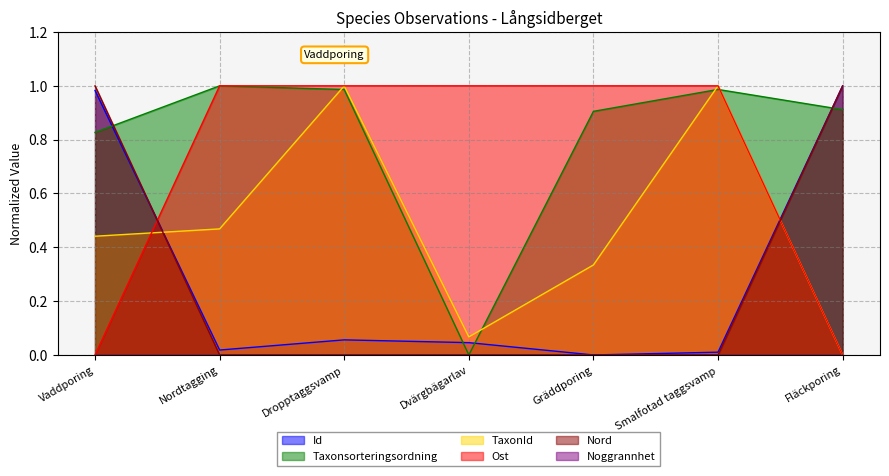

How many Ost values are between 0 and 1?

7